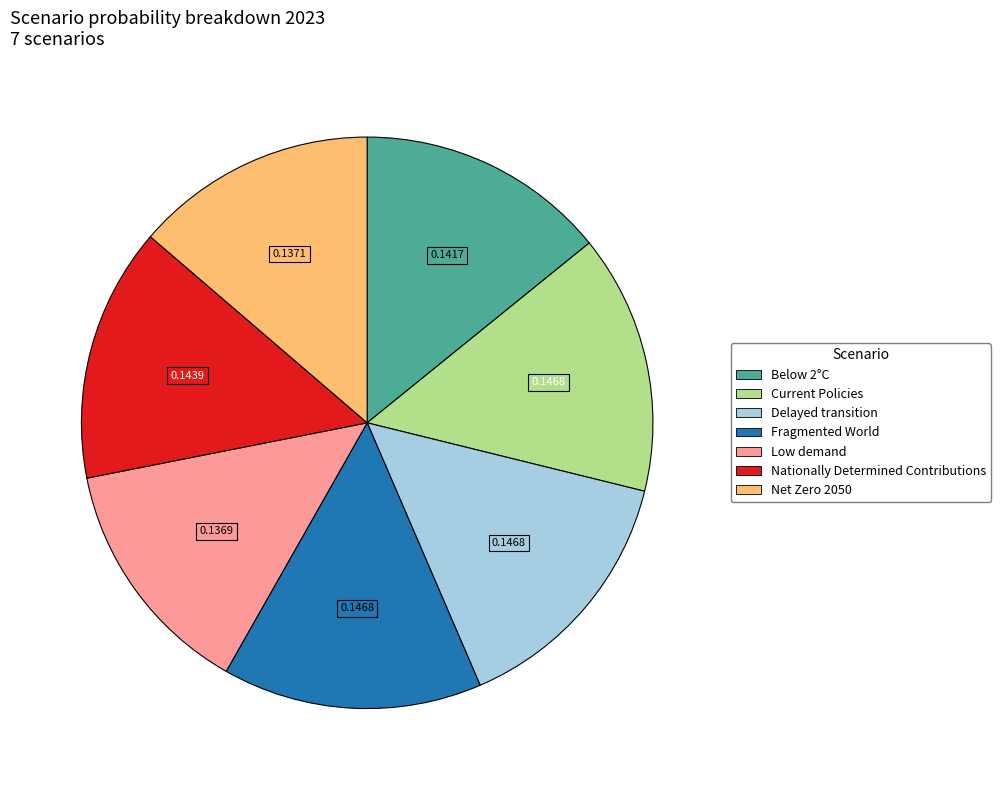

Does any single category account for the majority?

No